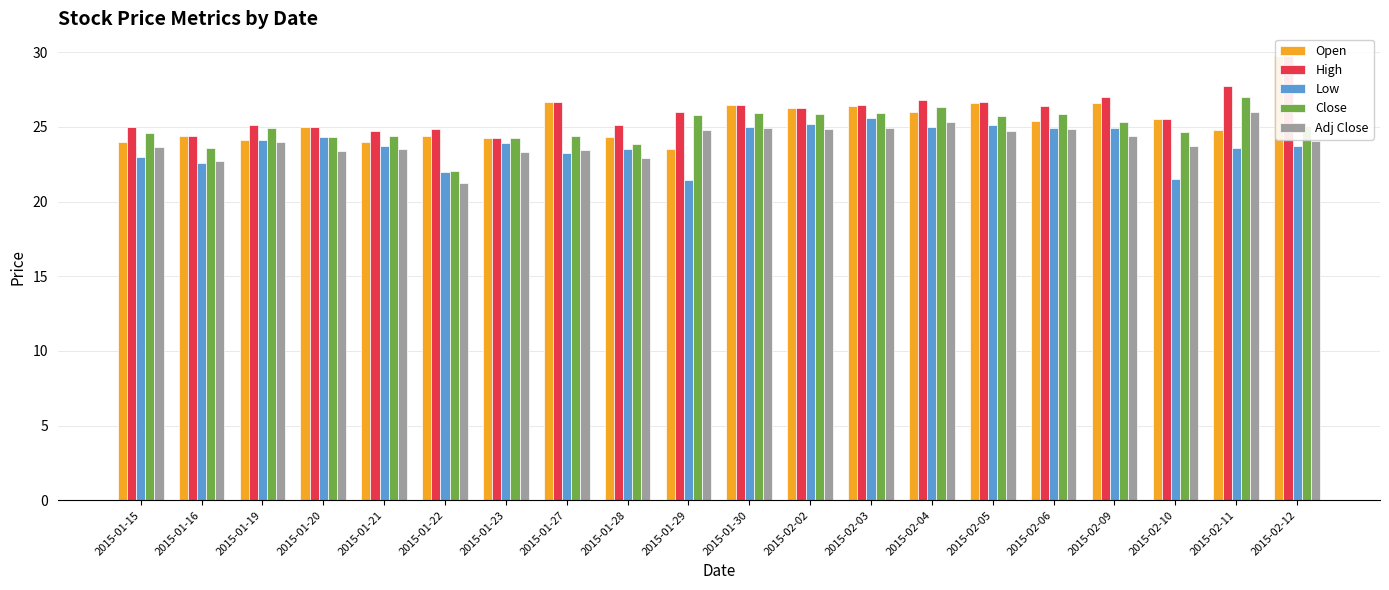

What are all the series names shown in the legend?

Open, High, Low, Close, Adj Close